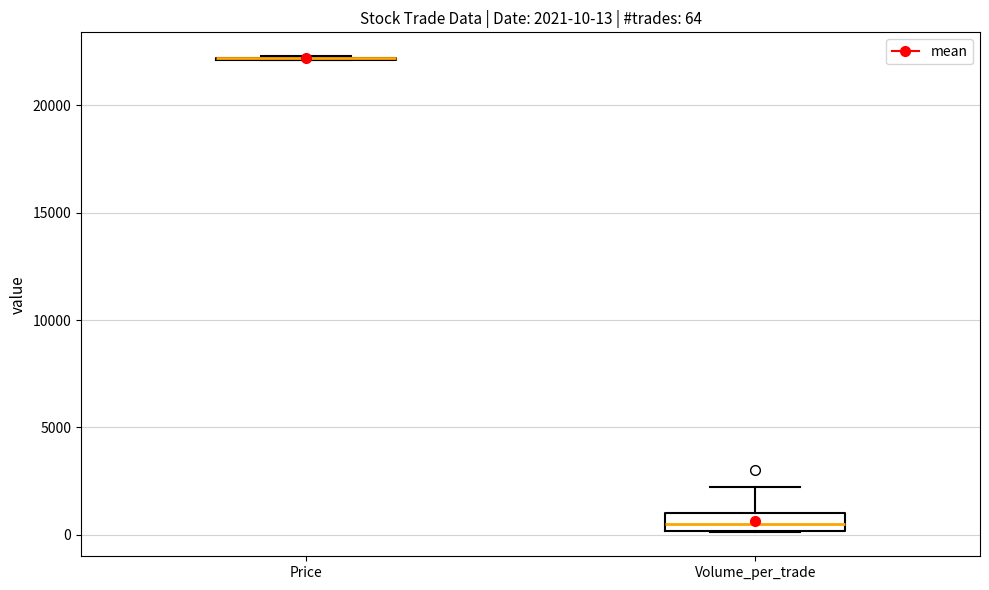

Comparing the boxes themselves (not the whiskers), which one is the tallest?

Volume_per_trade